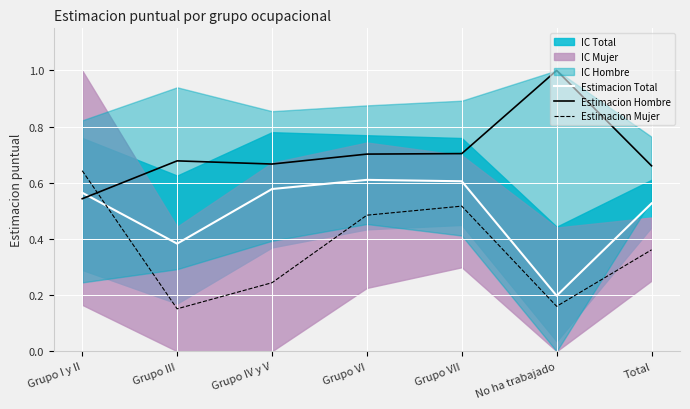

List the series in order of their overall mean, lowest first.

Estimacion Mujer, Estimacion Total, Estimacion Hombre